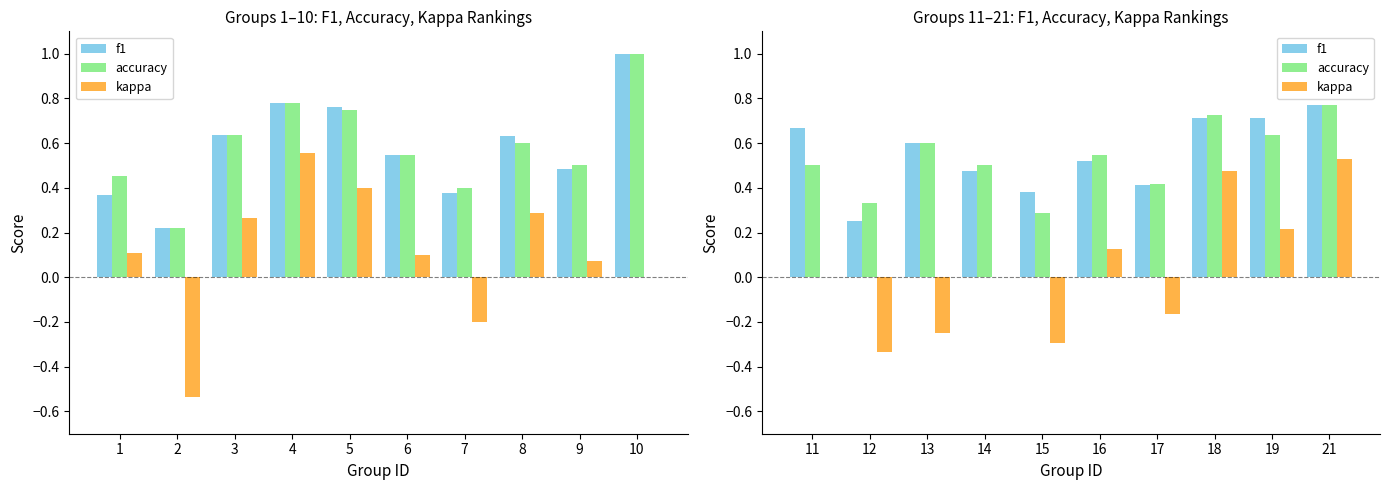

At which label does f1 reach its minimum?

12